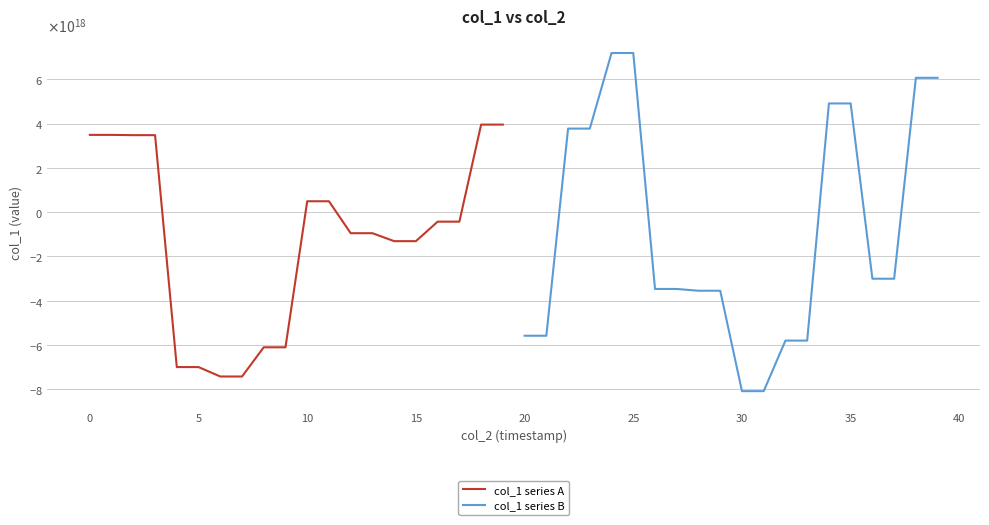

The value of col_1 series A at 11 is 664220659399495040. True or false?

False